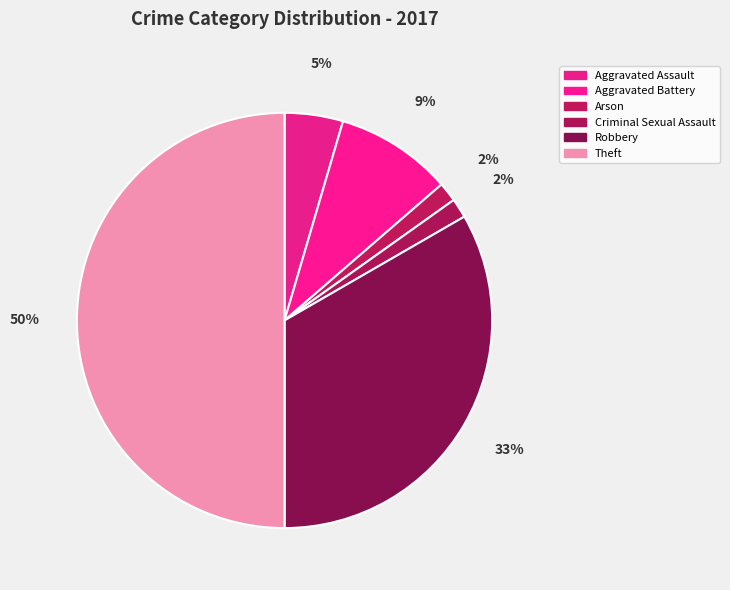

What is the largest slice in the pie chart?

Theft